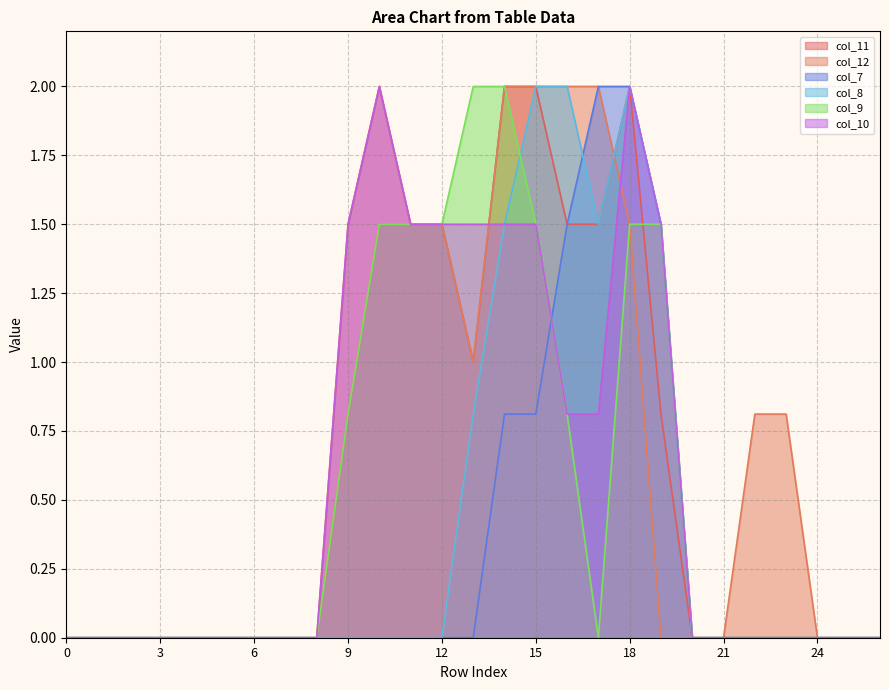

Count the number of categories in the chart.

27